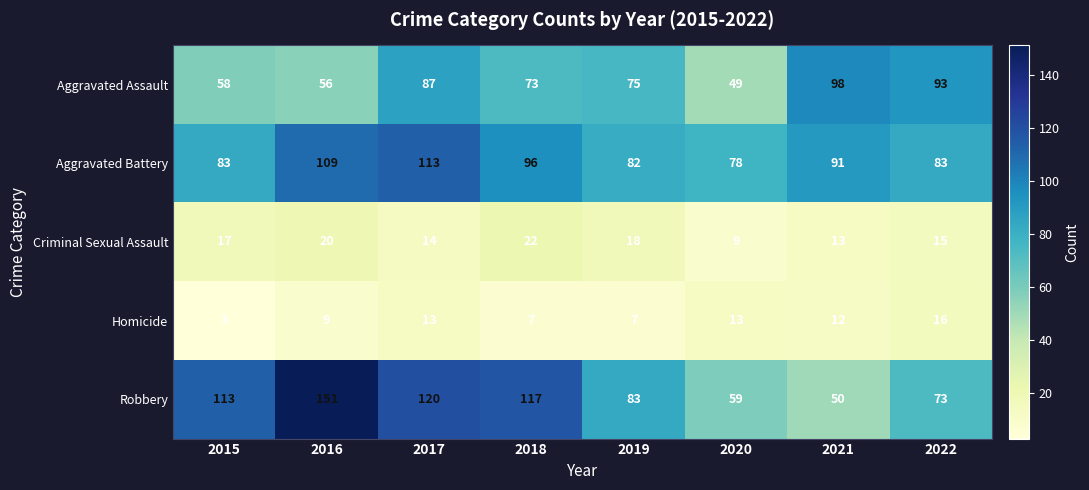

What is the total value across all series at 2018?

315